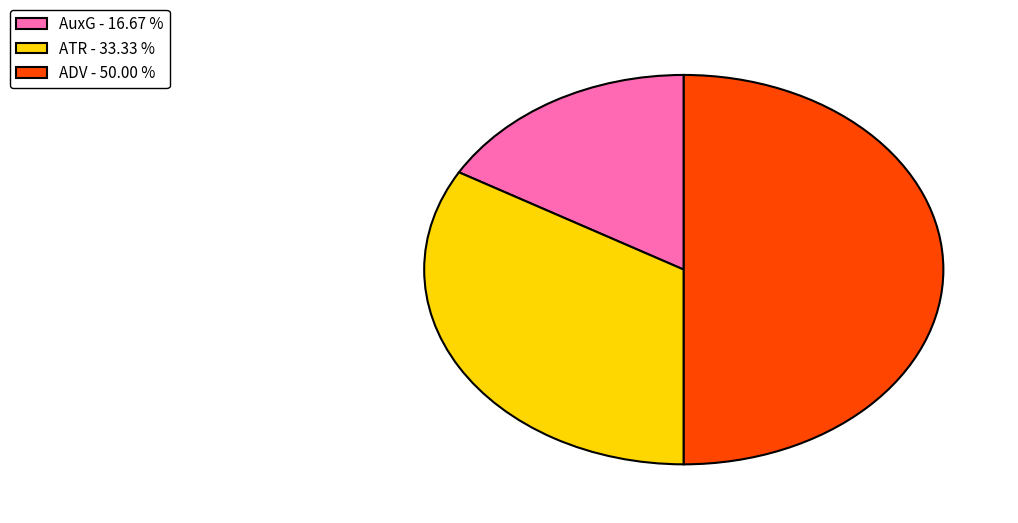

Do ADV - 50.00 % and AuxG - 16.67 % together represent more than half of the pie?

Yes